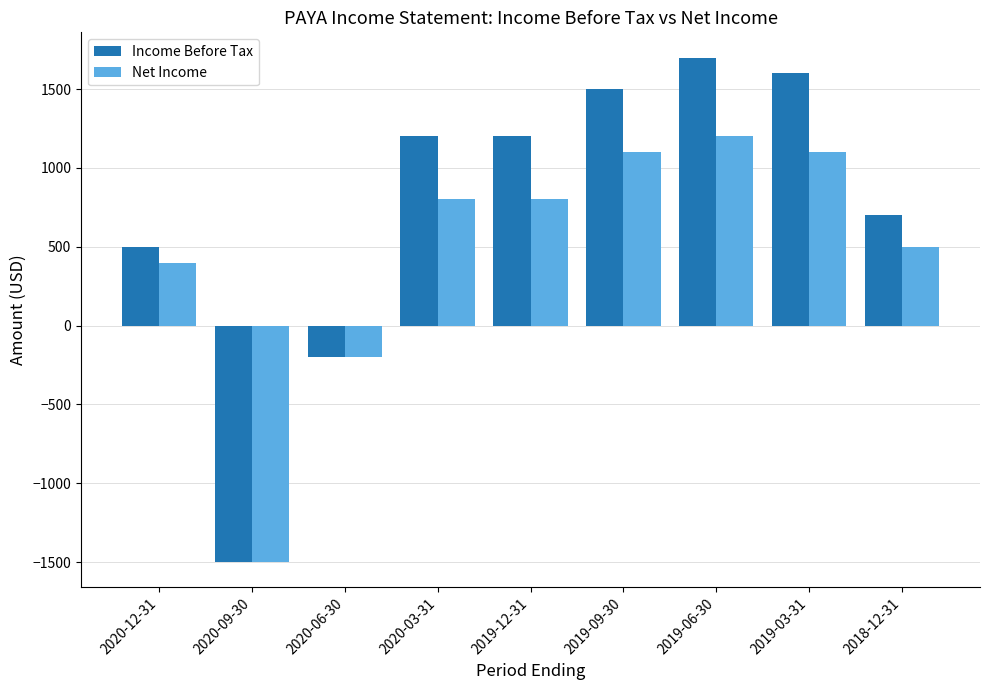

At how many categories does at least one series exceed 465?

7